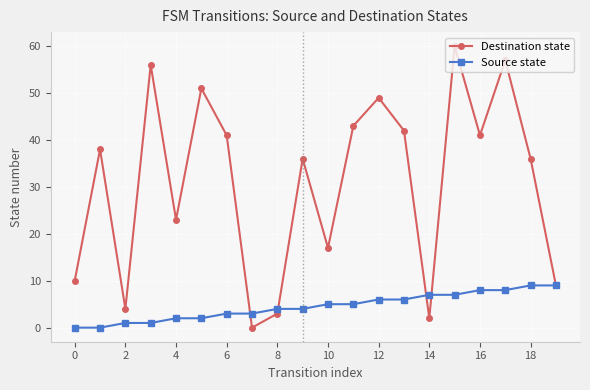

In Destination state, how many points are higher than both neighbors (excluding endpoints)?

7